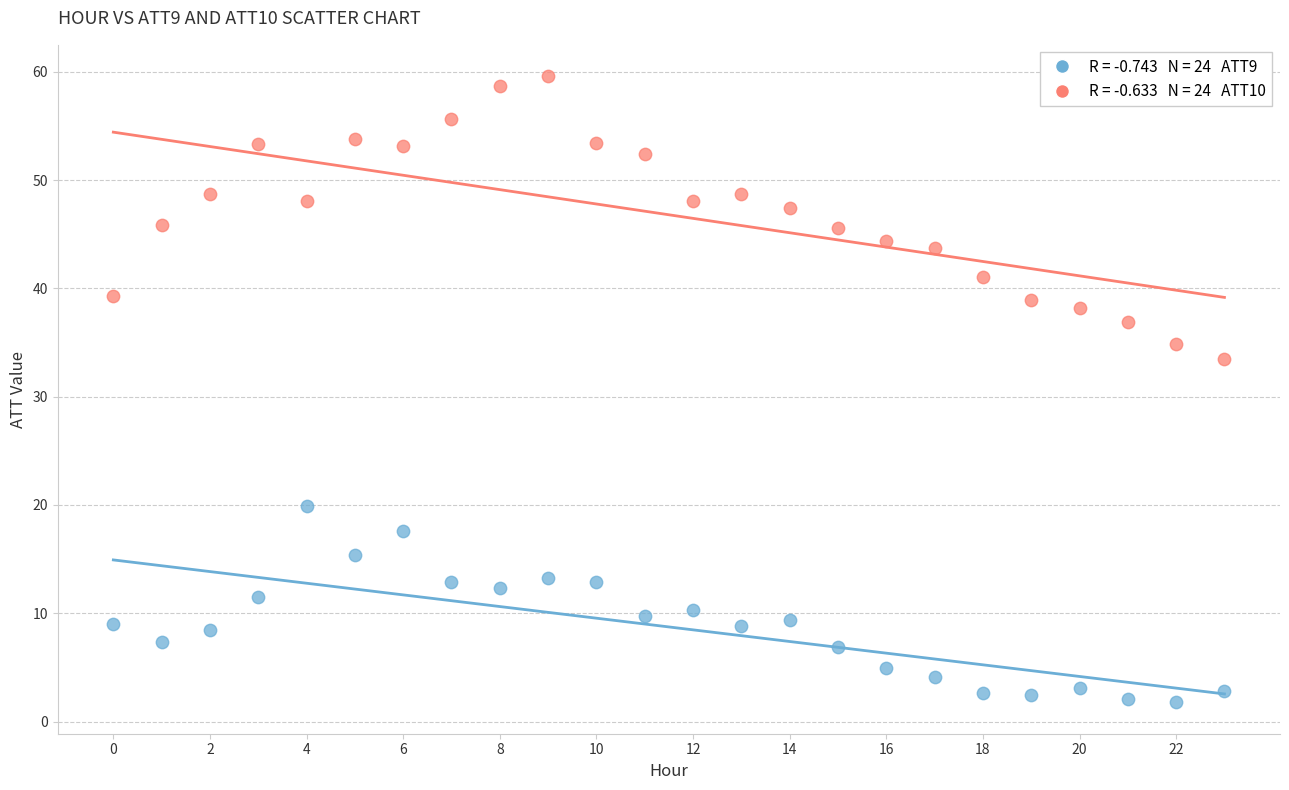

Across all series, what Y value is closest to 30?

33.5